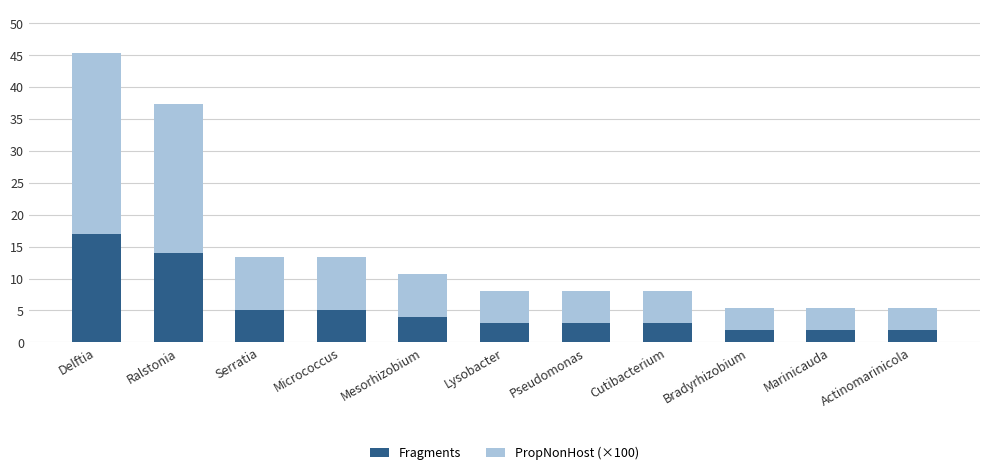

What is the total value across all series at Actinomarinicola?

5.3